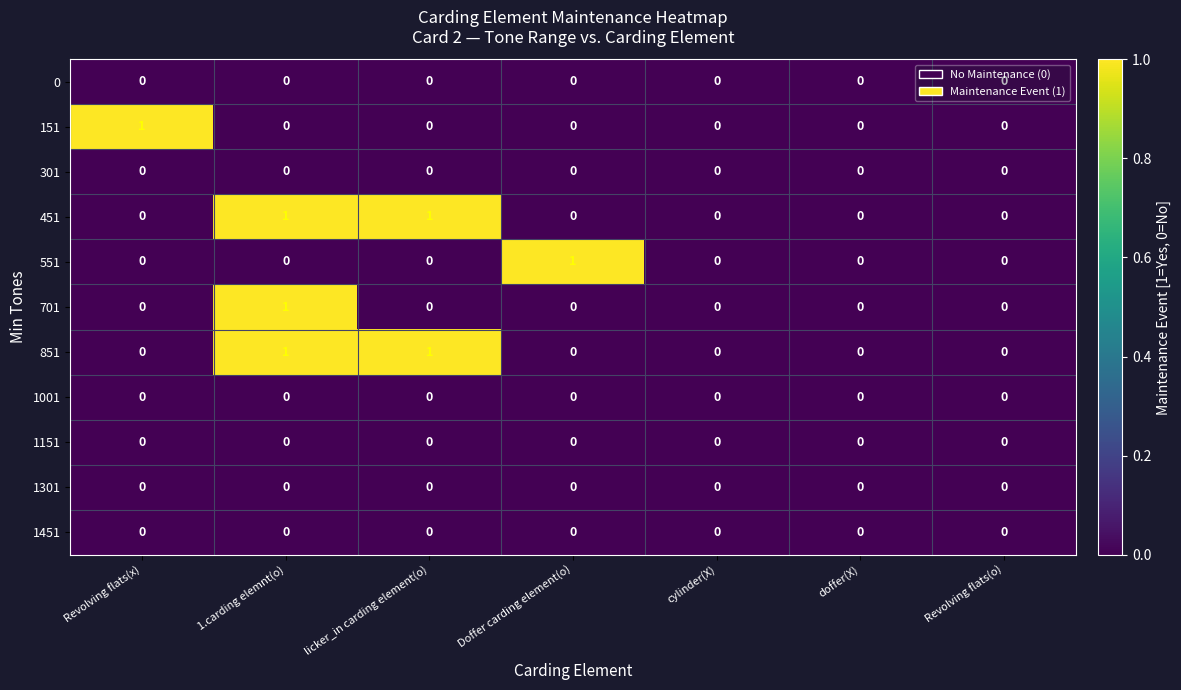

Which series changed the most between Doffer carding element(o) and Revolving flats(o)?

551